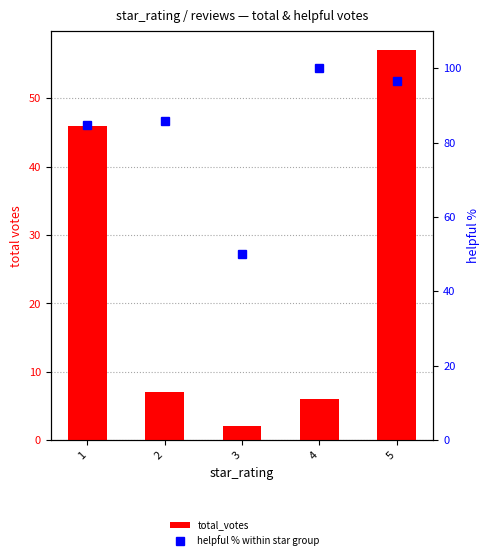

What is the value of the helpful % within star group bar at the 4th from the left?

100.0